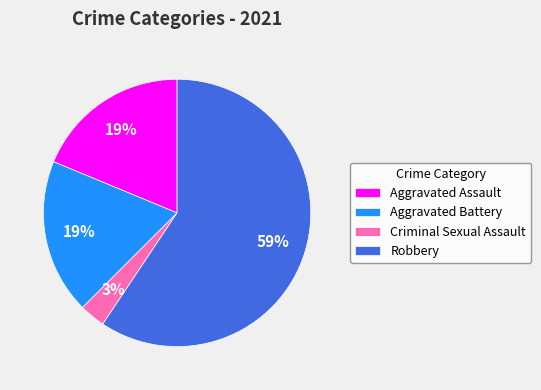

True or false: Aggravated Assault accounts for 24% of the total.

False